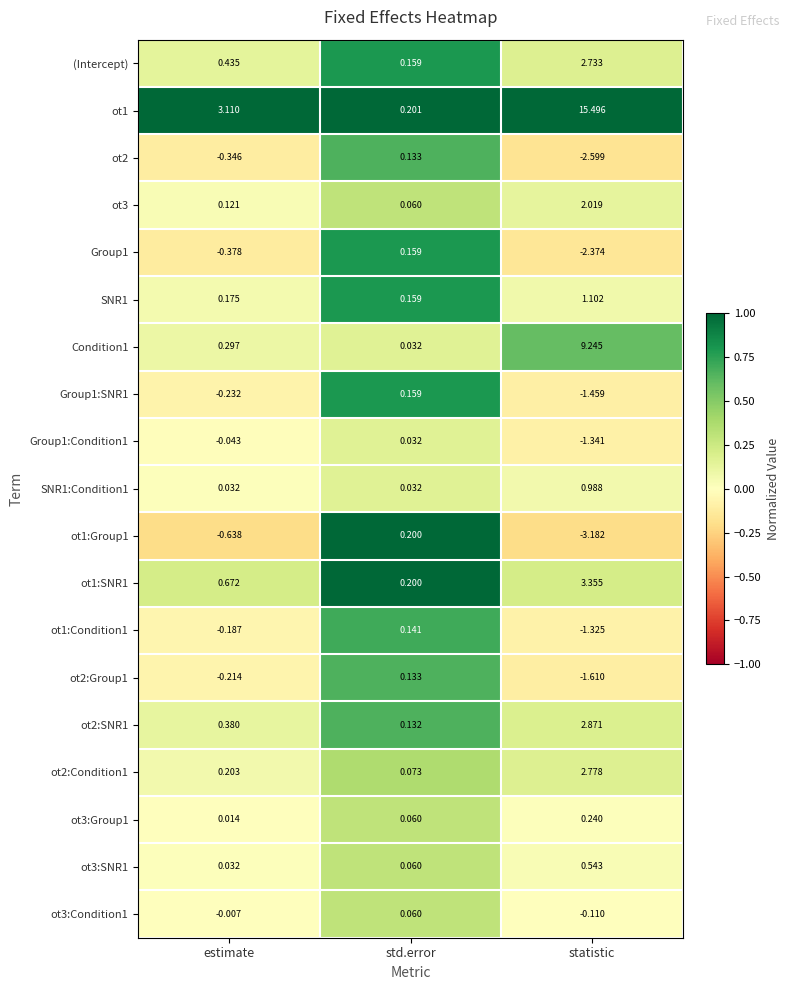

What is the difference between the highest and lowest values at statistic?

18.7